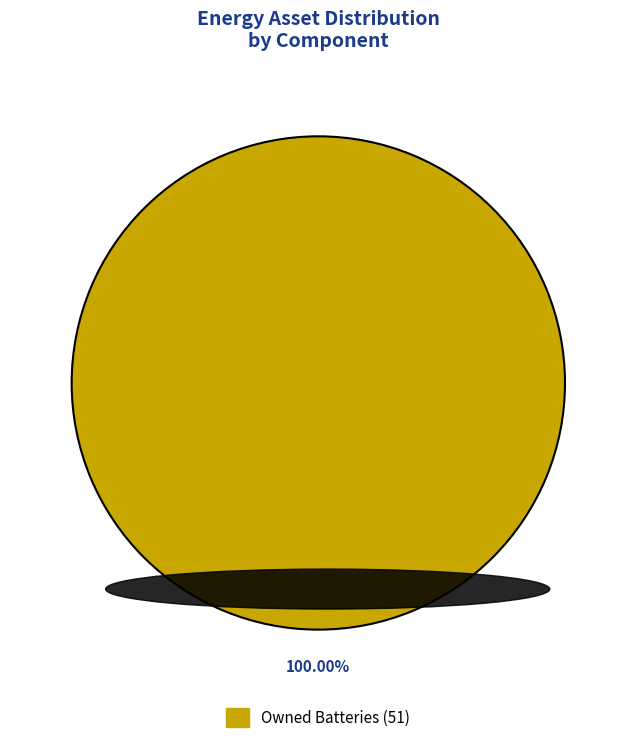

Is there a majority slice in this chart?

Yes